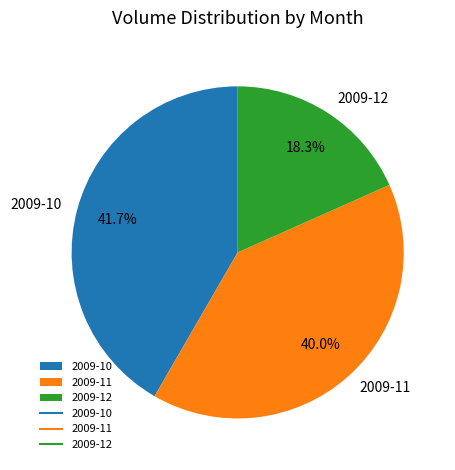

Which category has the smallest portion of the pie?

2009-12